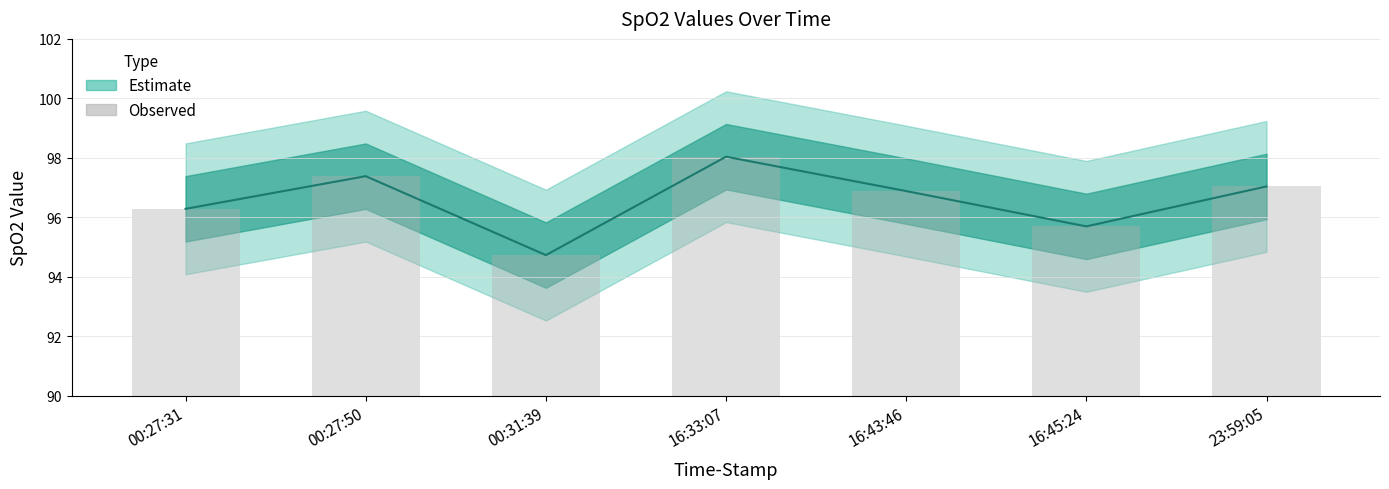

List the labels in order of value, largest first.

16:33:07, 00:27:50, 23:59:05, 16:43:46, 00:27:31, 16:45:24, 00:31:39